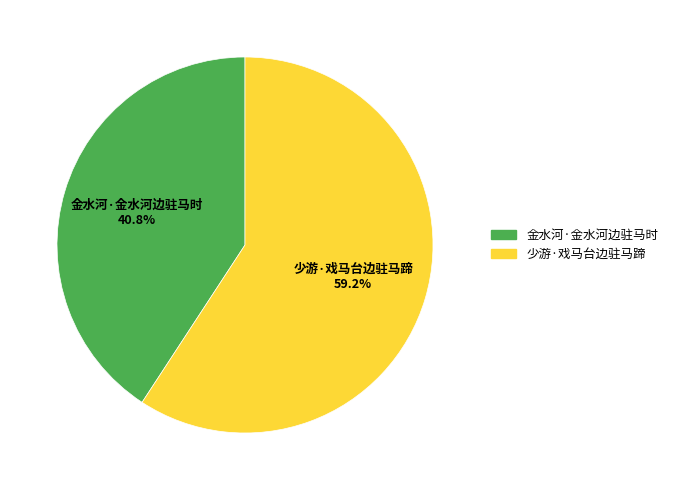

Is it true that 少游·戏马台边驻马蹄 is 59% of the pie?

True